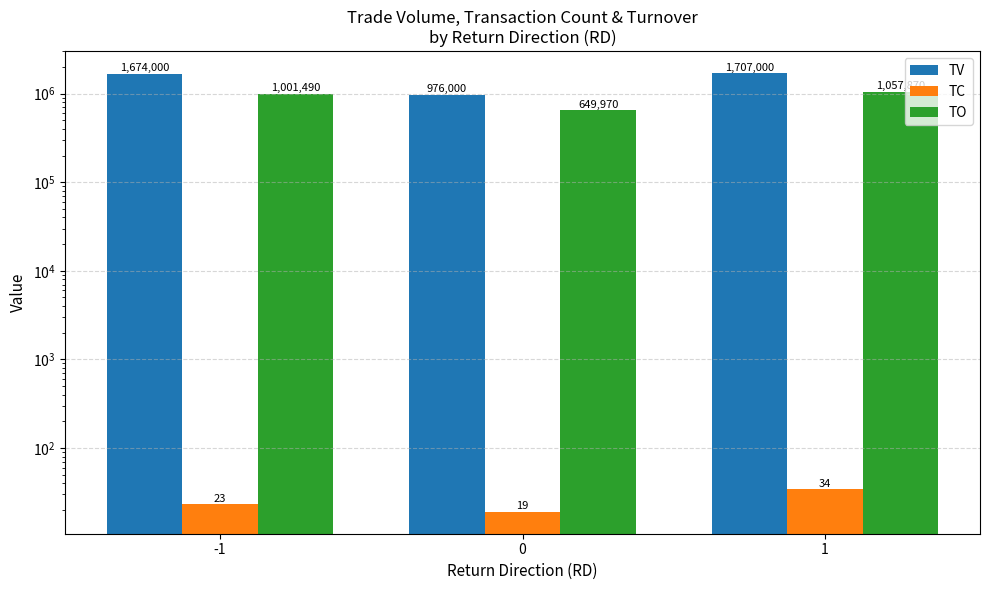

Does the chart contain stacked bars?

No